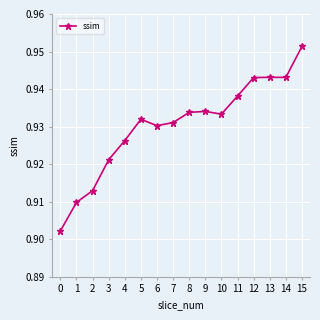

The value at 14 is 1.7. True or false?

False